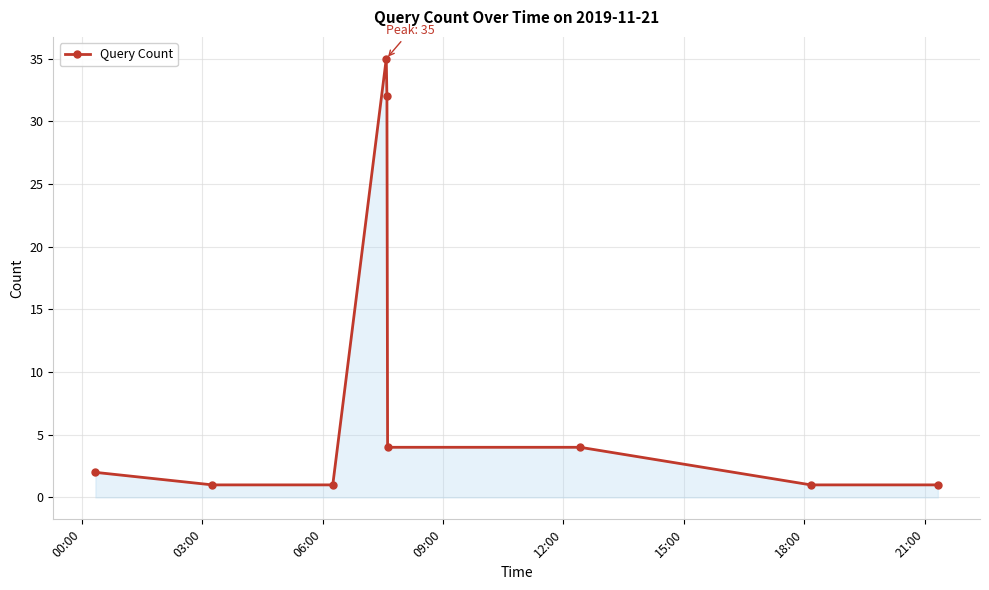

True or false: the data has more than 0 interior local peaks.

True